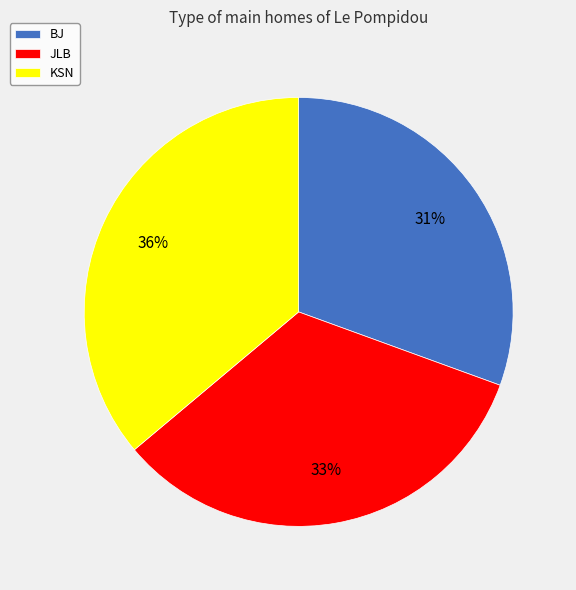

Is it true that BJ is 42% of the pie?

False